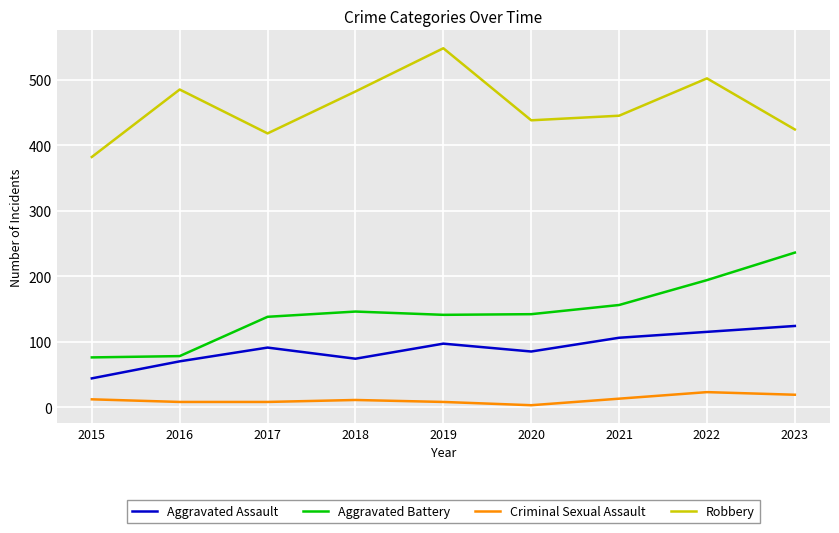

Rank the series by their maximum value, from highest to lowest.

Robbery, Aggravated Battery, Aggravated Assault, Criminal Sexual Assault